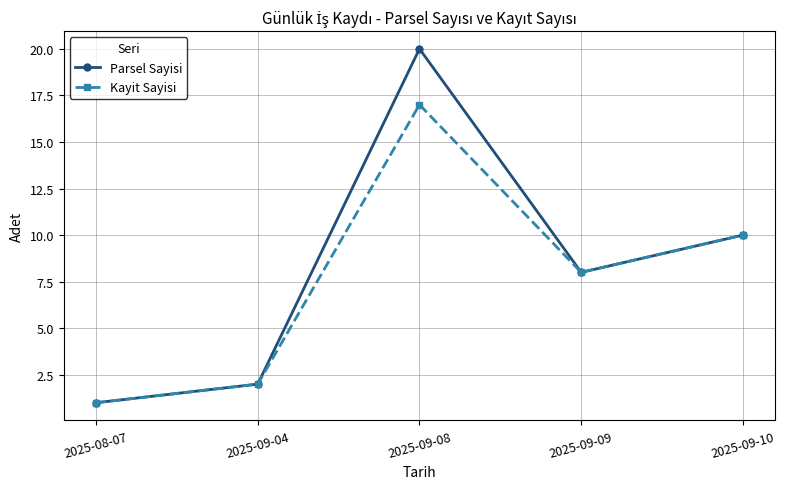

In Kayit Sayisi, how many points are lower than both neighbors (excluding endpoints)?

1